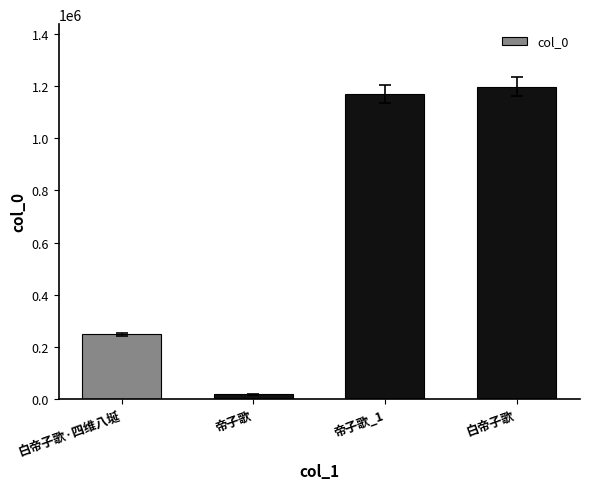

The value at 白帝子歌·四维八埏 is 100634. True or false?

False